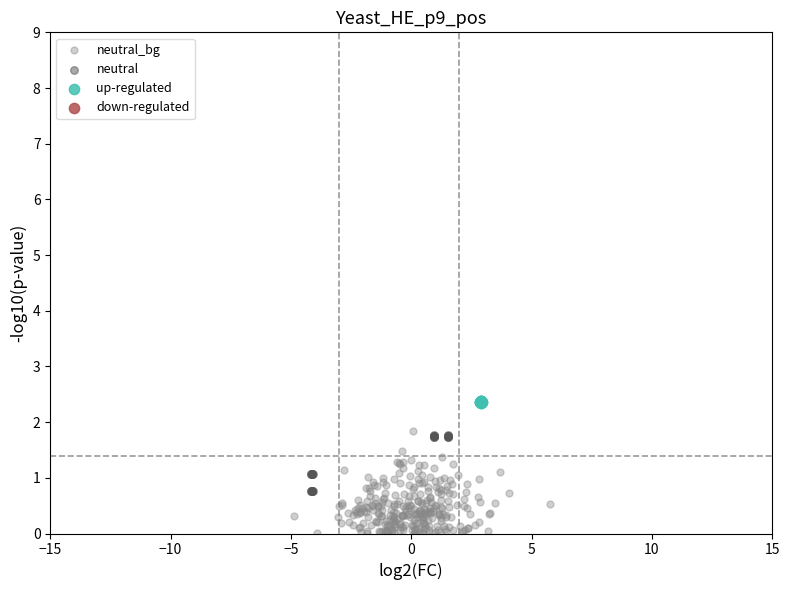

Which series reaches the maximum Y coordinate?

up-regulated